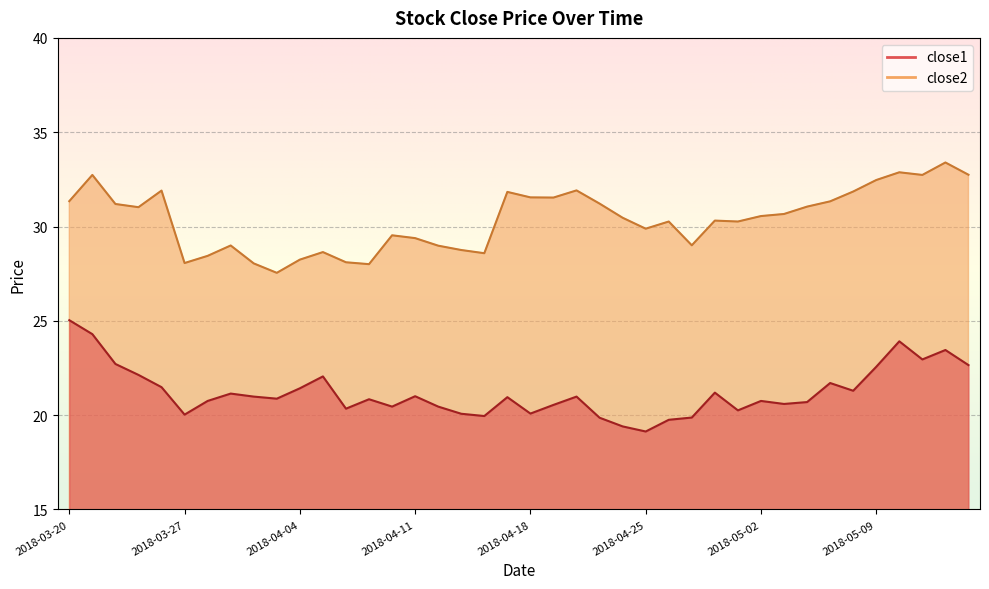

How many values in the close1 series exceed 20?

34